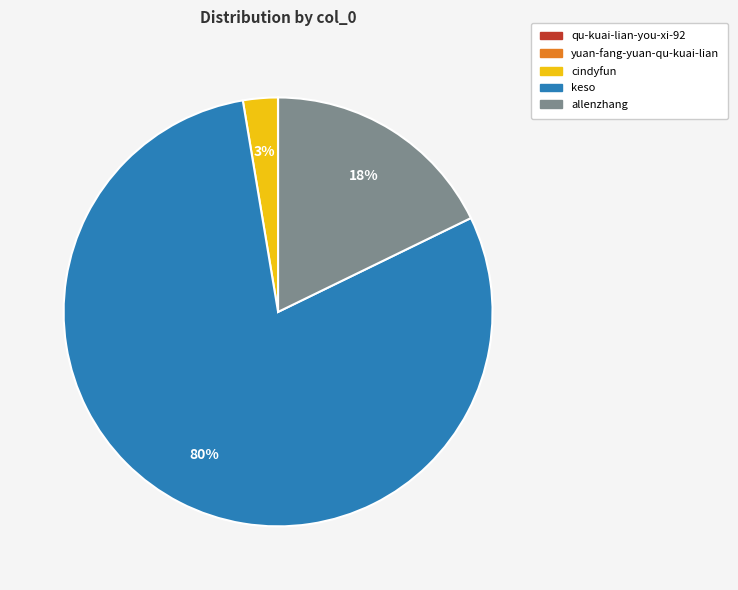

To the nearest percent, what percentage of the pie is allenzhang?

18%